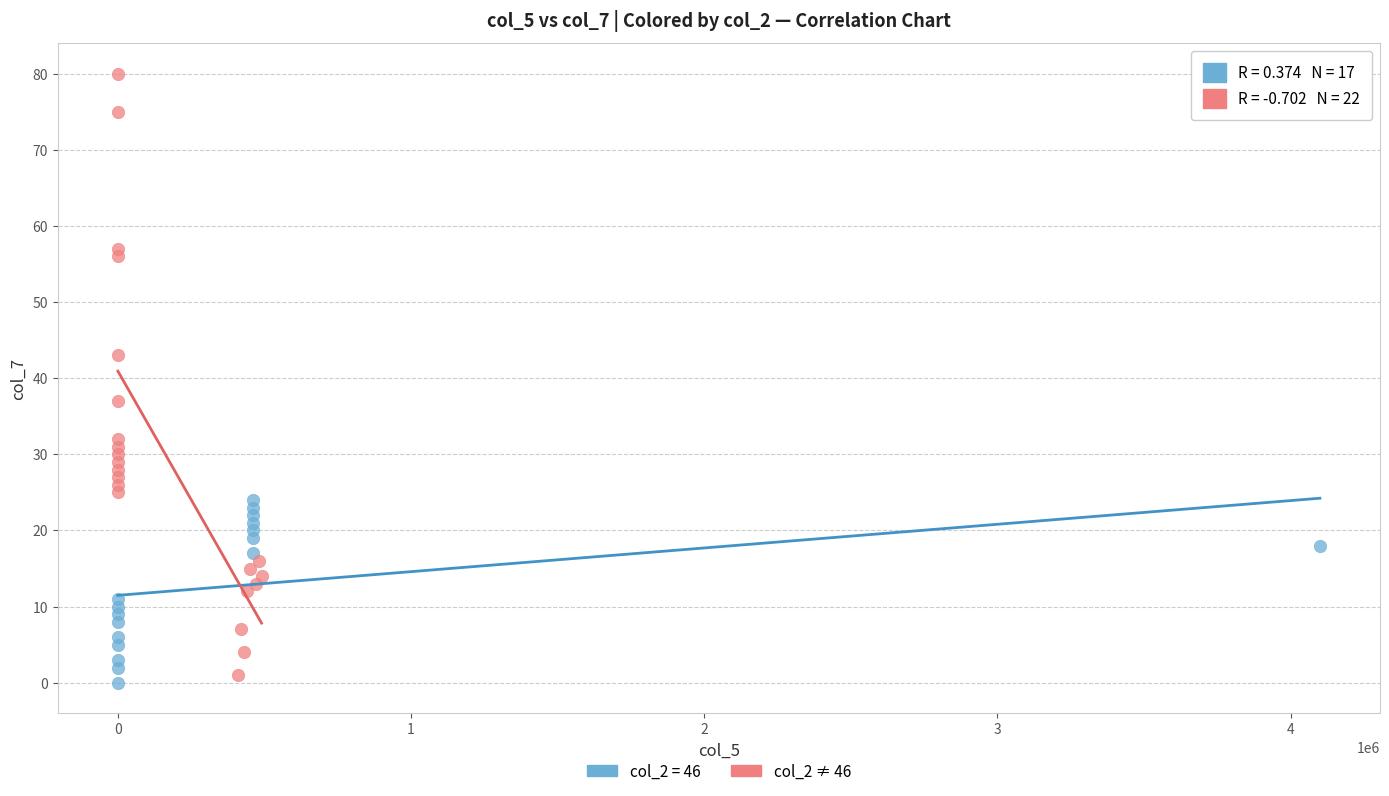

Which series reaches the maximum Y coordinate?

col_2 ≠ 46